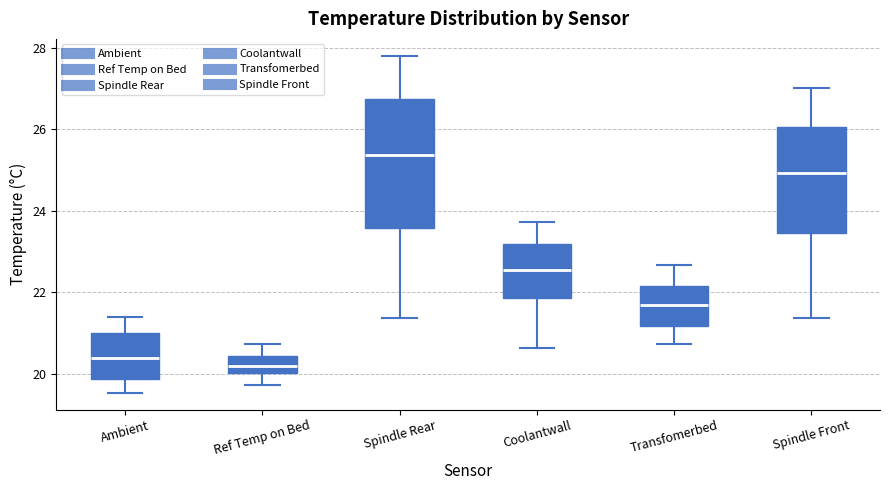

Which box is the tallest, from its lower edge to its upper edge?

Spindle Rear